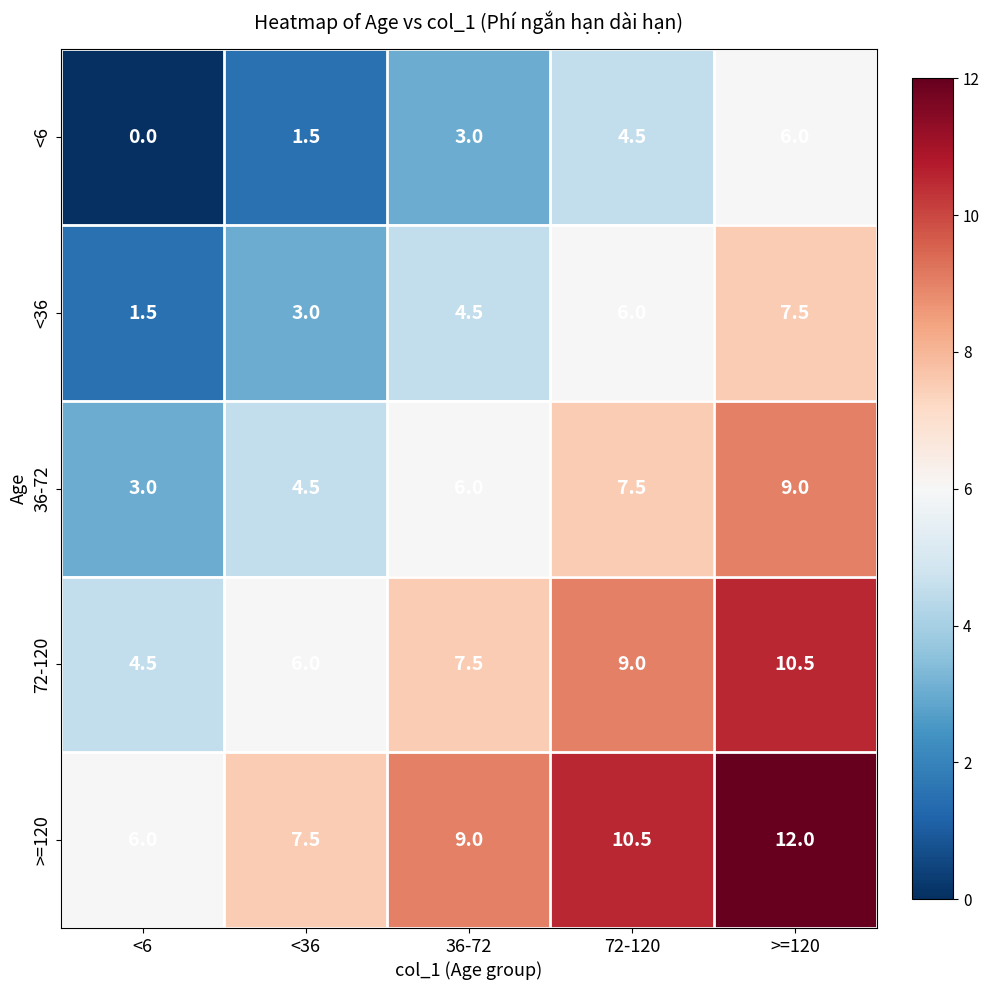

Count the <36 values in the range 3 to 6.

3